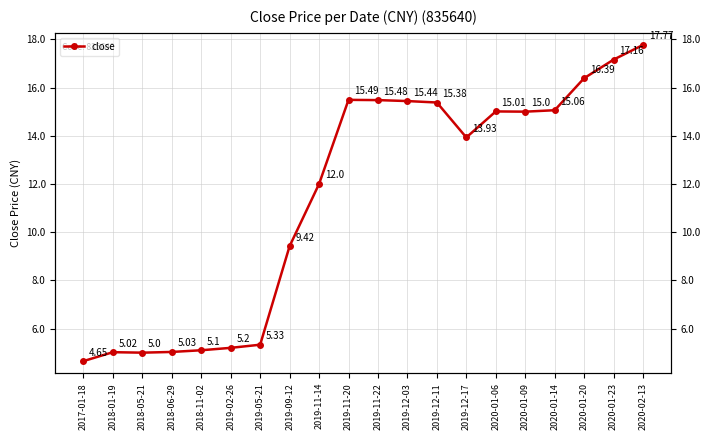

Reading right to left, list all the values displayed in this chart.

2020-02-13=17.8	2020-01-23=17.2	2020-01-20=16.4	2020-01-14=15.1	2020-01-09=15.0	2020-01-06=15.0	2019-12-17=13.9	2019-12-11=15.4	2019-12-03=15.4	2019-11-22=15.5	2019-11-20=15.5	2019-11-14=12.0	2019-09-12=9.4	2019-05-21=5.3	2019-02-26=5.2	2018-11-02=5.1	2018-06-29=5.0	2018-05-21=5.0	2018-01-19=5.0	2017-01-18=4.7